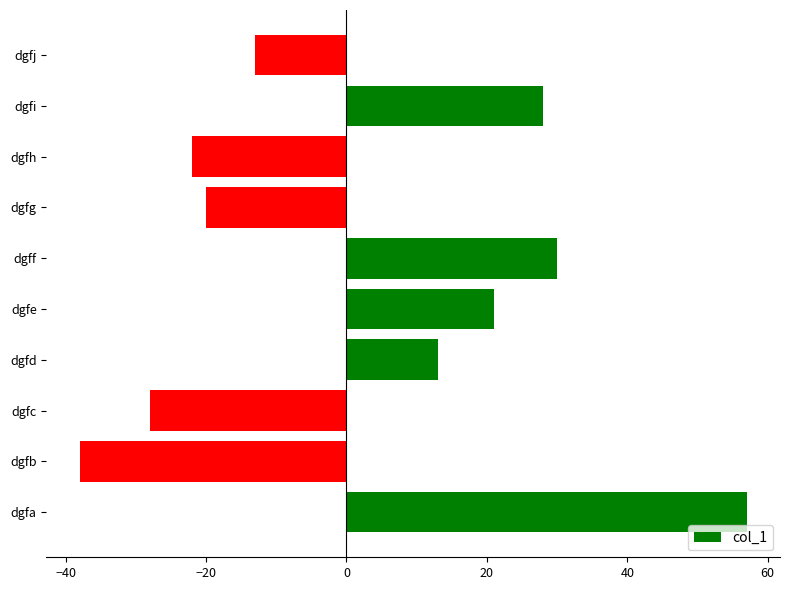

Reading bottom to top, list all the values displayed in this chart.

57	-38	-28	13	21	30	-20	-22	28	-13